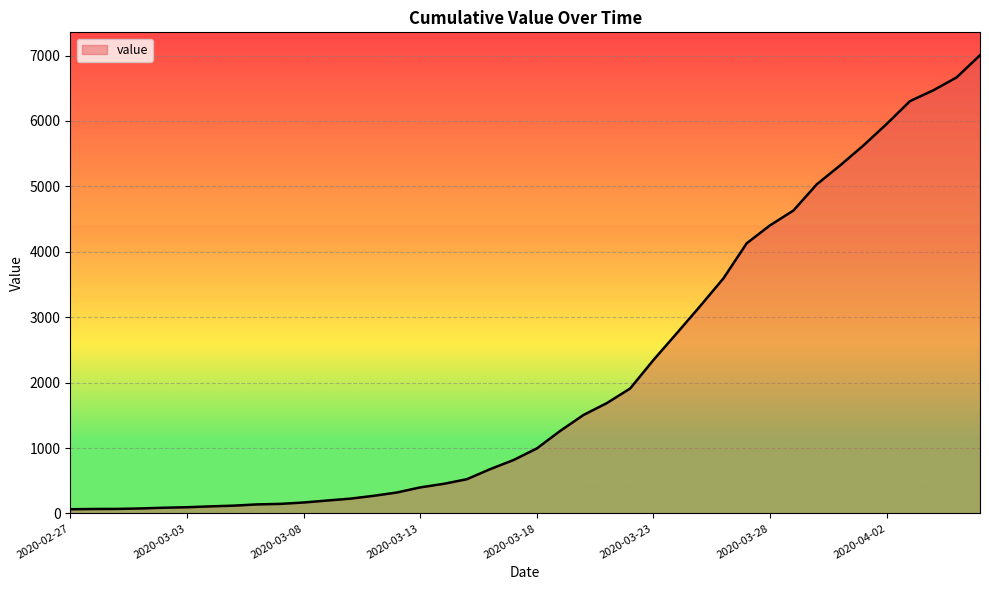

What is the sum of all values?

85761